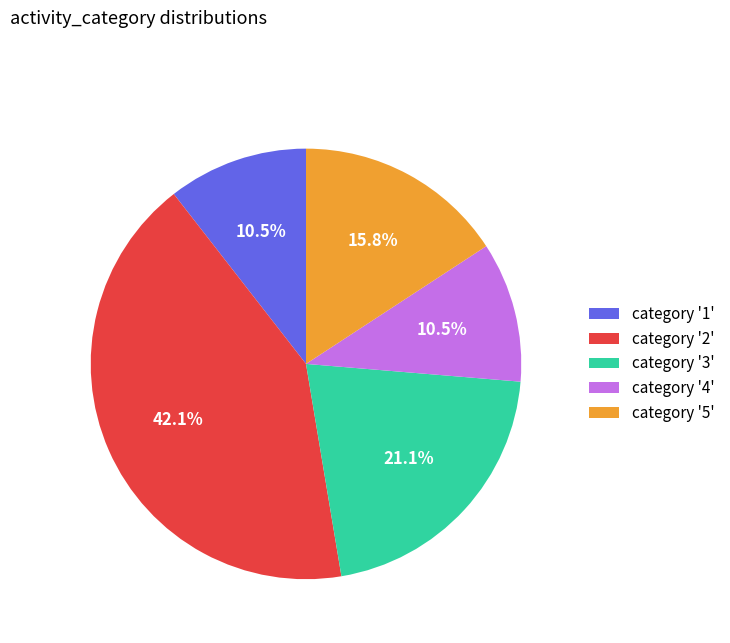

Does category '3' represent more than half of the total?

No